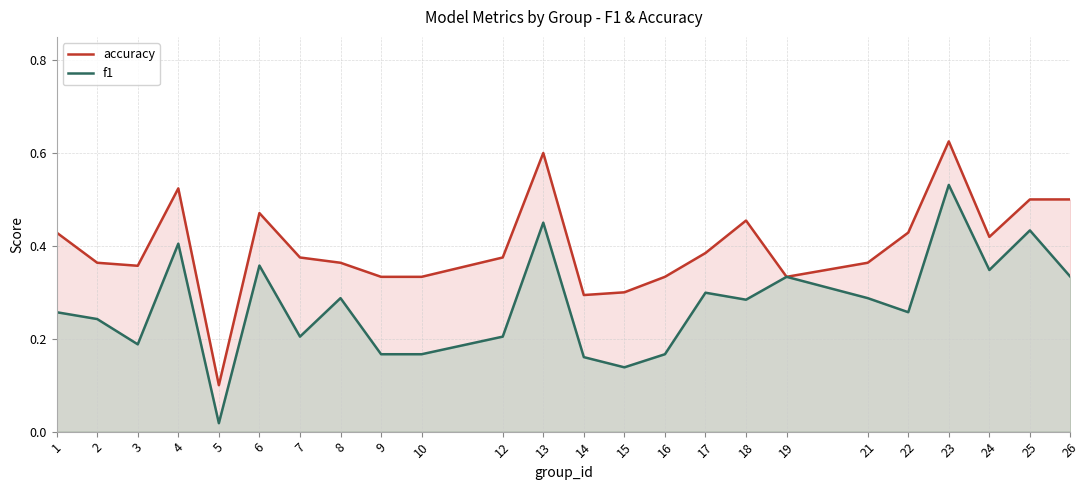

Rank the categories by f1 value from highest to lowest.

23, 13, 25, 4, 6, 24, 19, 26, 17, 8, 21, 18, 1, 22, 2, 7, 12, 3, 9, 10, 16, 14, 15, 5